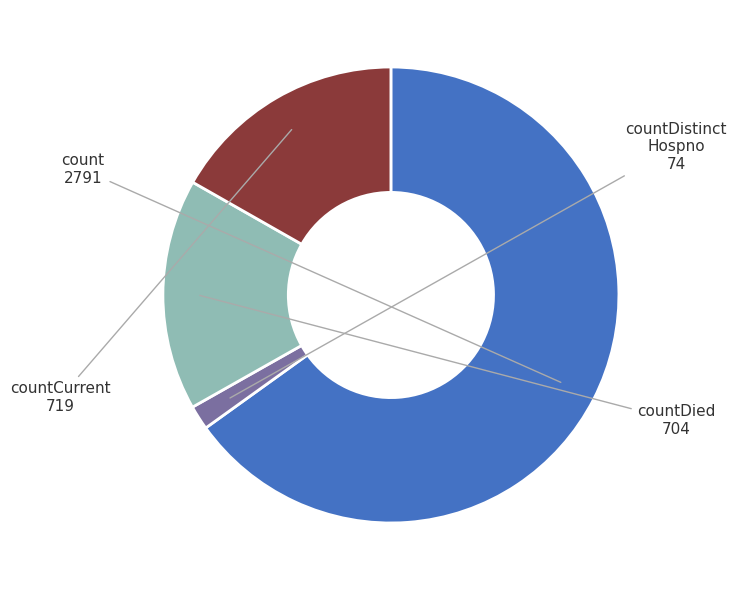

Does any single category account for the majority?

Yes